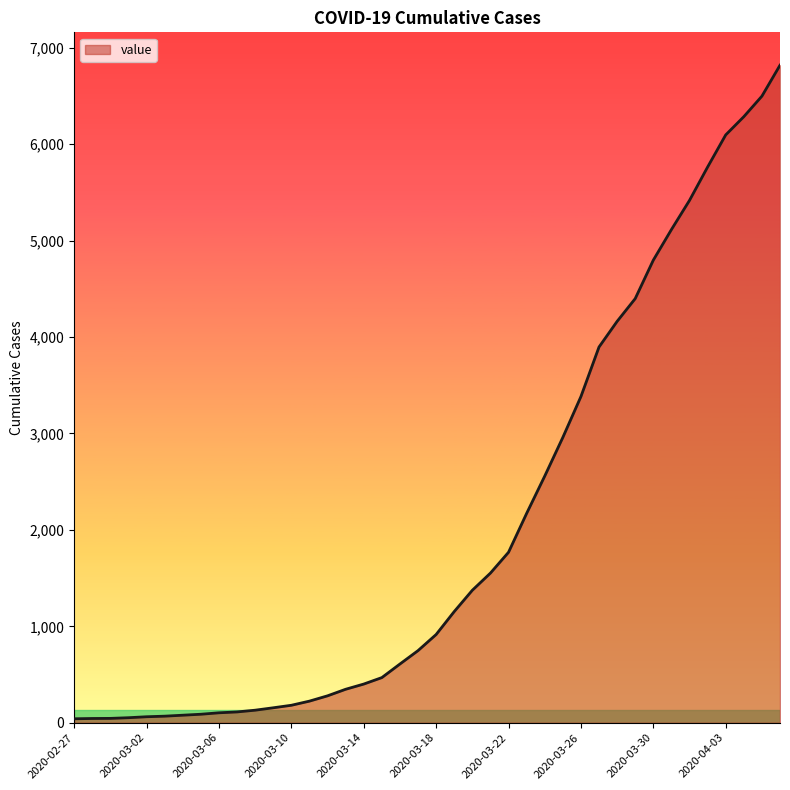

What is the difference between the maximum and minimum values?

6779